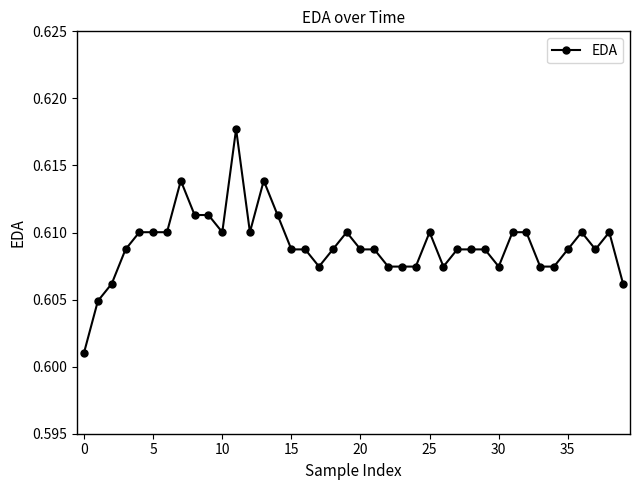

True or false: there are more than 1 points higher than both neighbors.

True